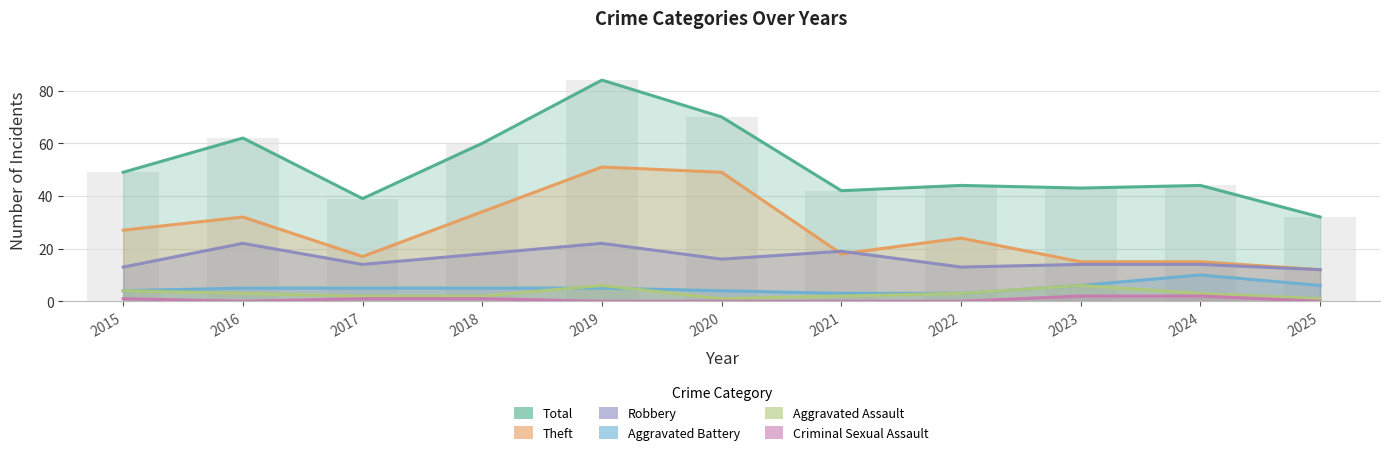

At which label does Criminal Sexual Assault reach its peak?

2023